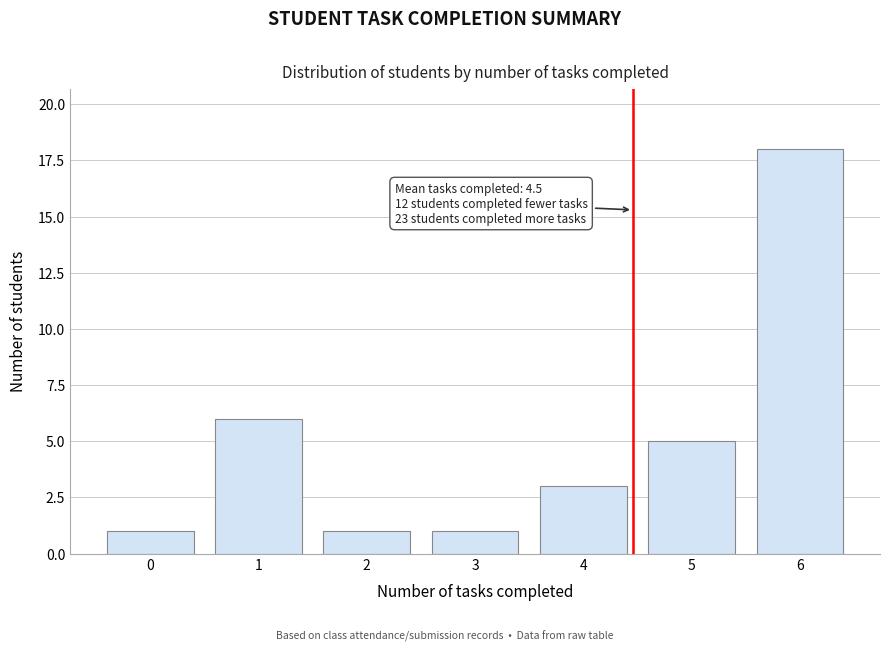

Reading right to left, extract all data points from this chart.

6=18	5=5	4=3	3=1	2=1	1=6	0=1